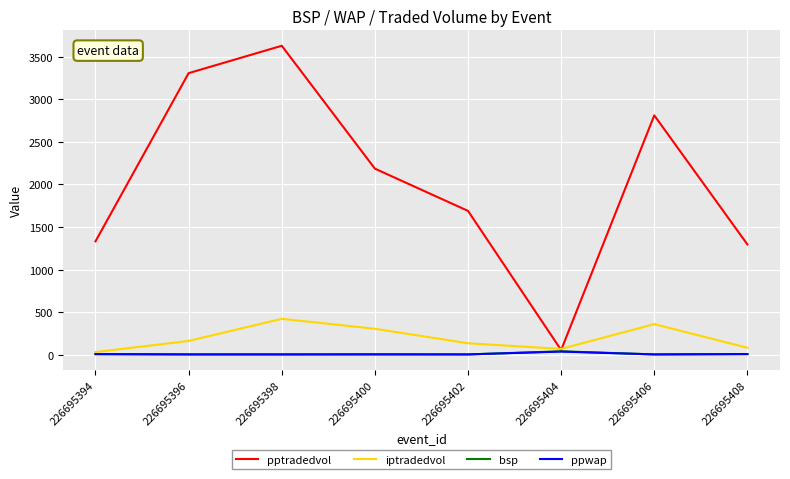

The bsp series shows 3.7 at 226695402. True or false?

True